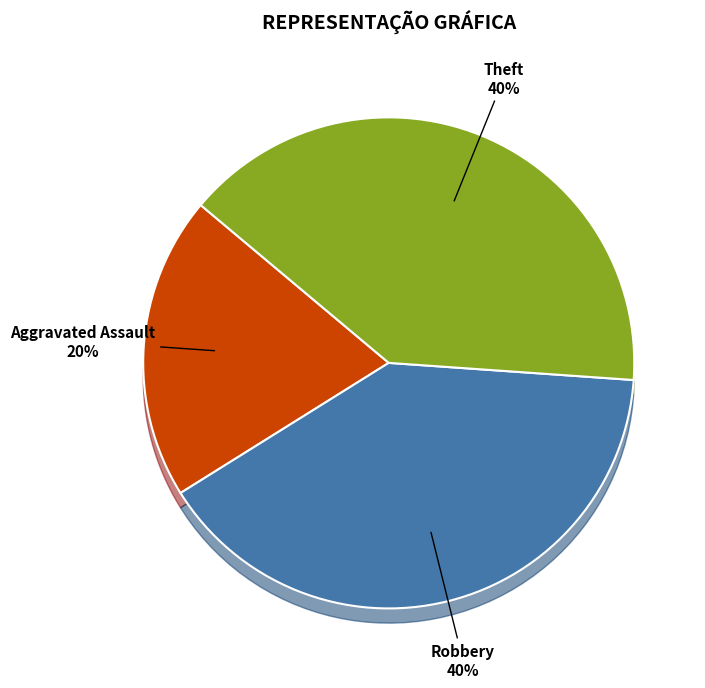

Between Theft and Robbery, which is larger?

Theft